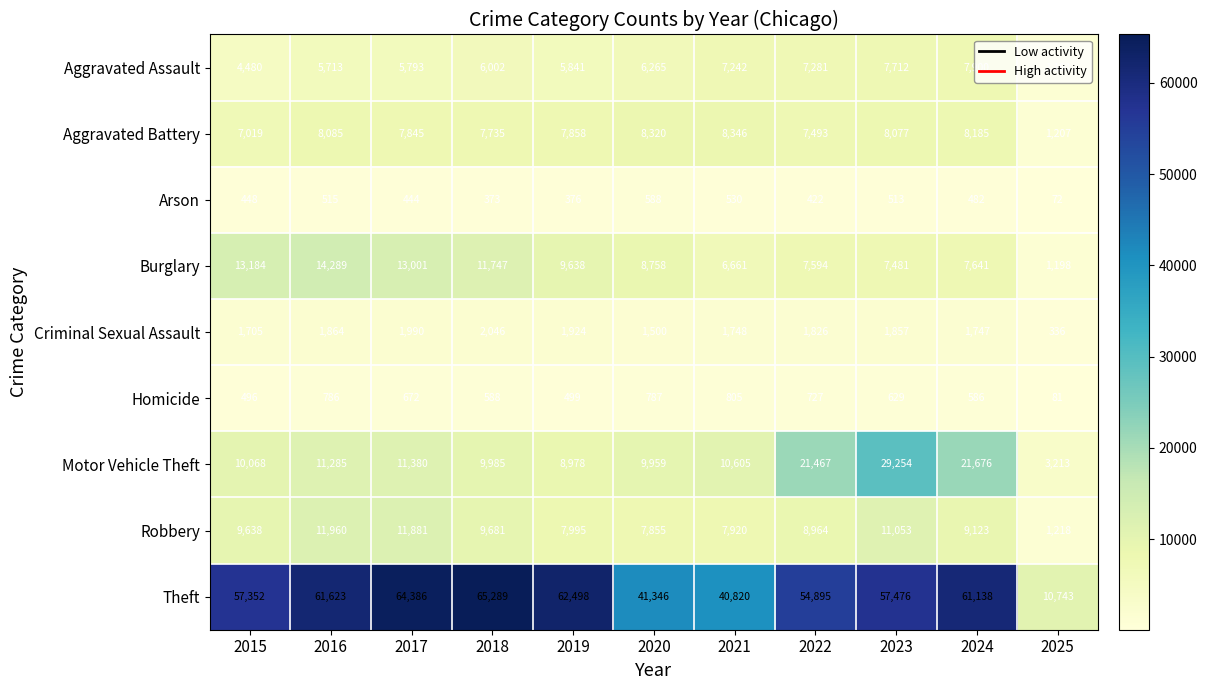

How many values in the Homicide series are below 629?

5